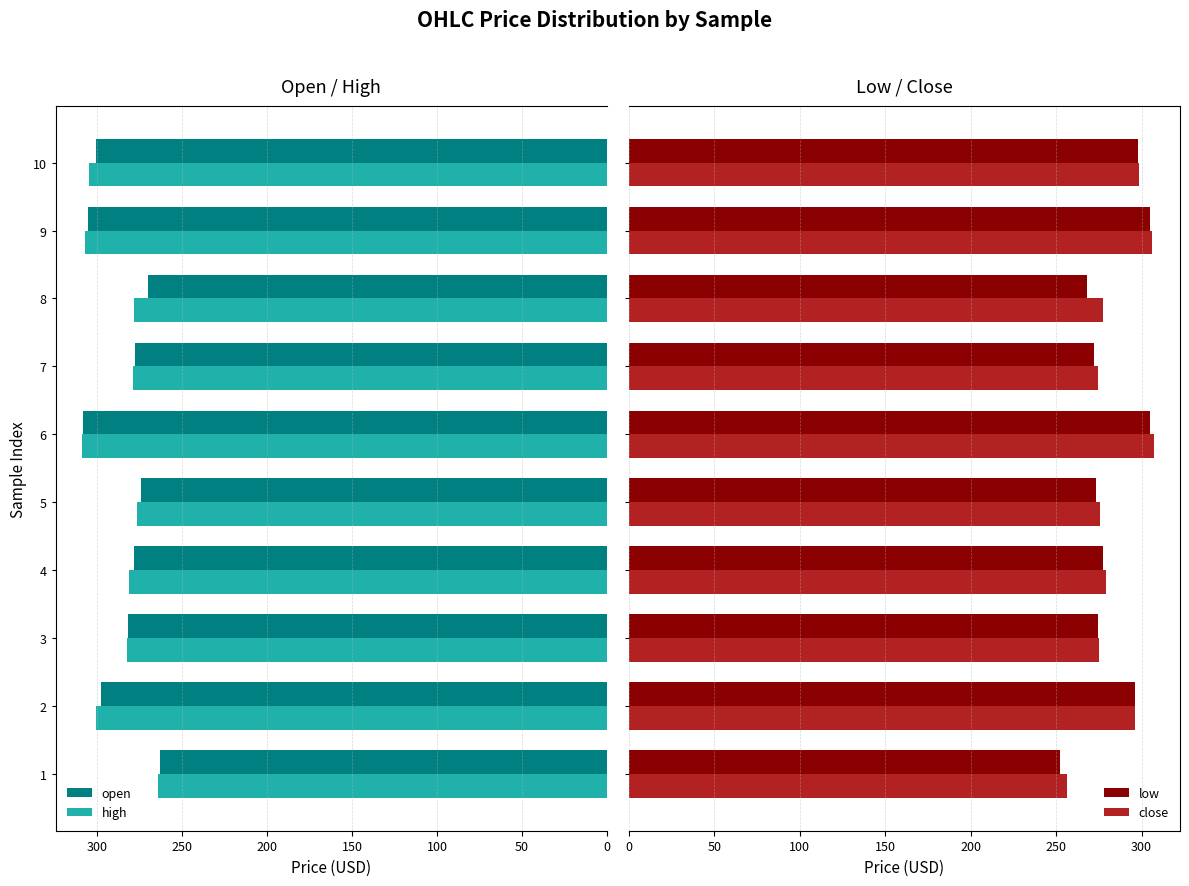

What is the difference between the second highest and minimum values in the open series?

42.4